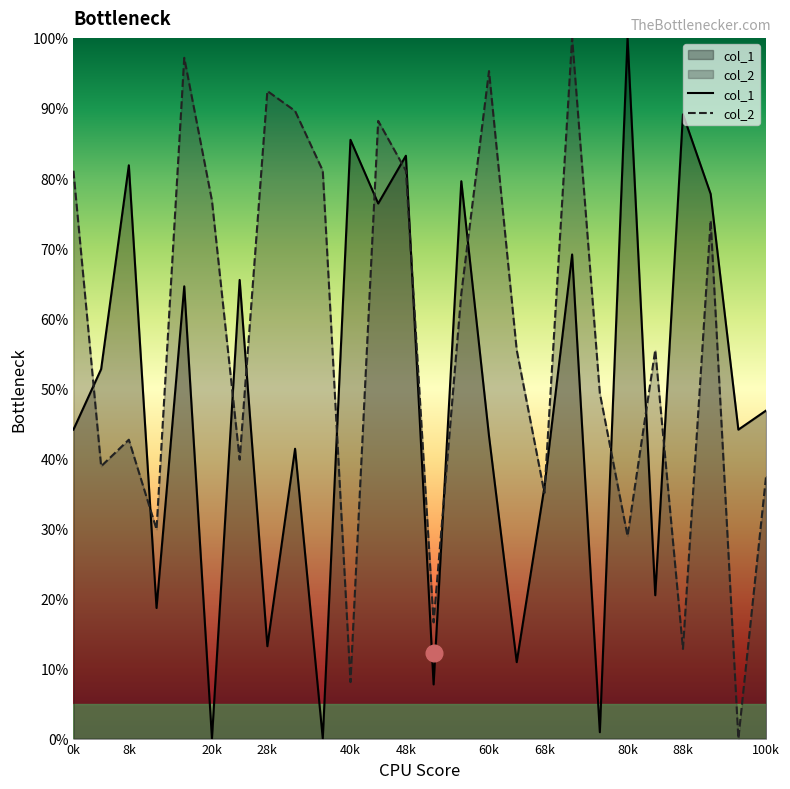

True or false: col_2 has a value of 37.4 at 100k.

True